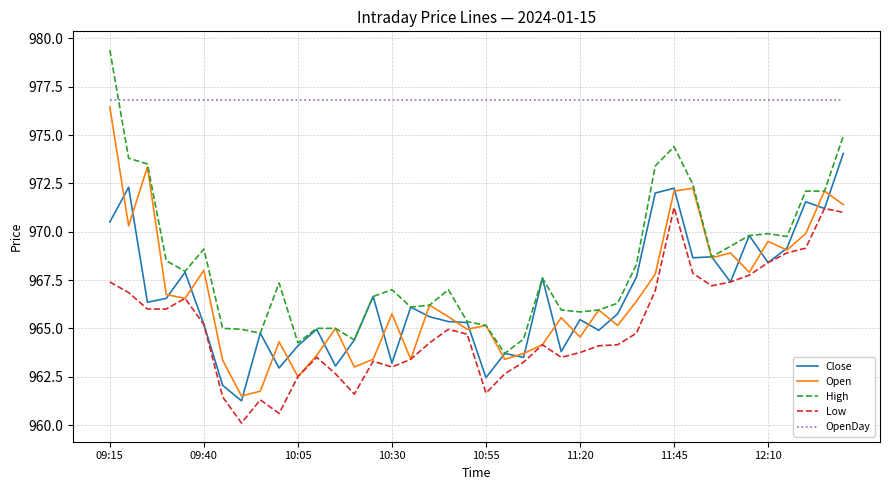

Which series has the widest spread of values?

High